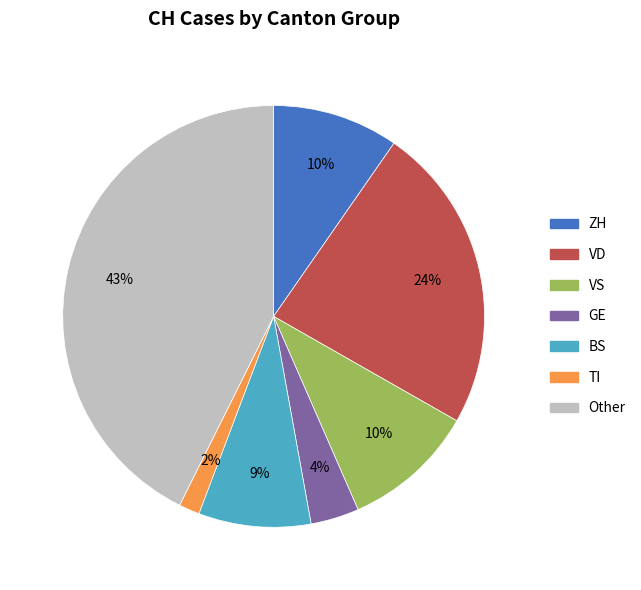

Is there a majority slice in this chart?

No